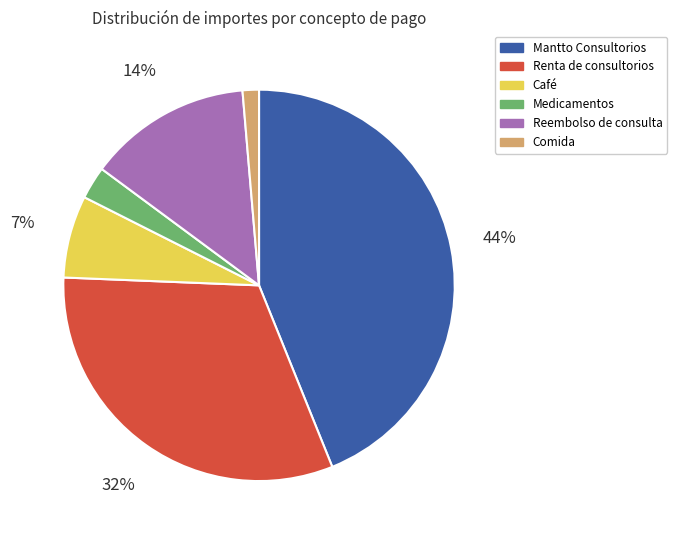

Is there any slice that represents more than half of the pie?

No